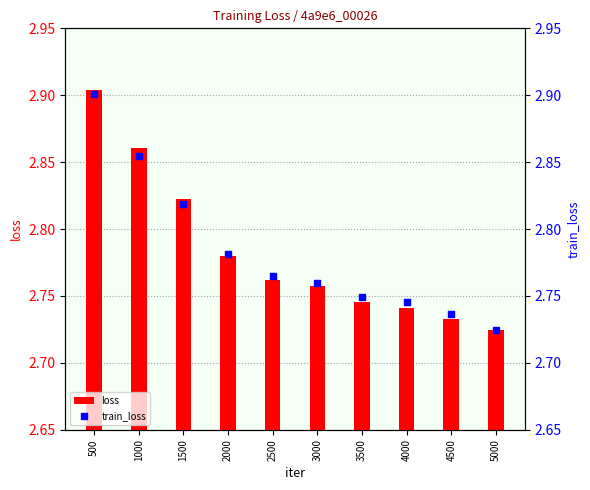

Which series reaches the maximum Y coordinate?

loss